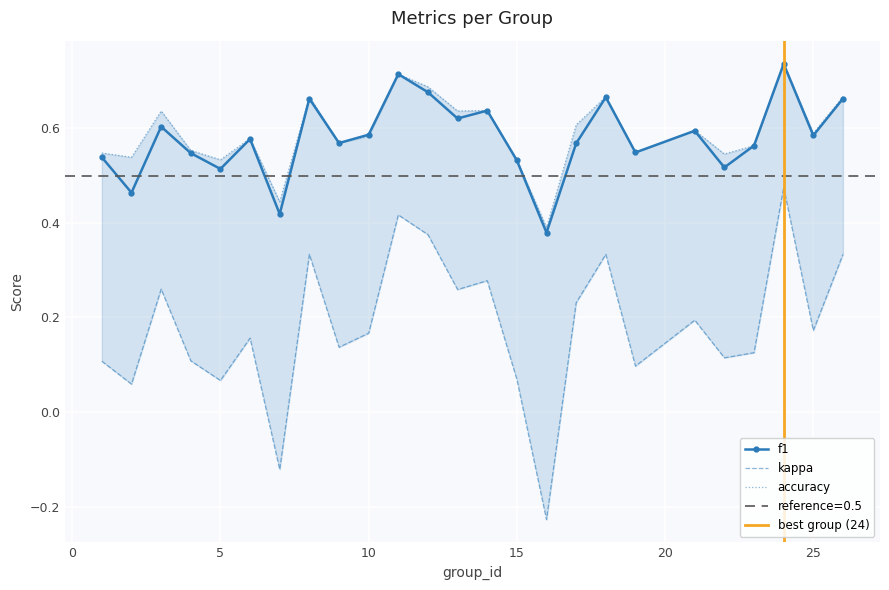

The value of kappa at 13 is 0.3. True or false?

True